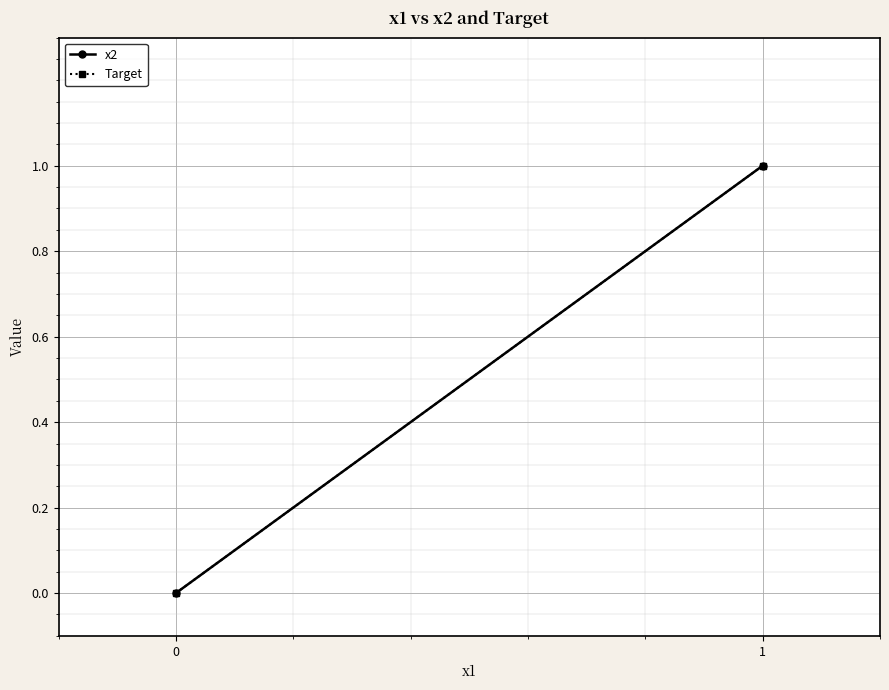

What is the difference between the Target values at 1 and 0?

1